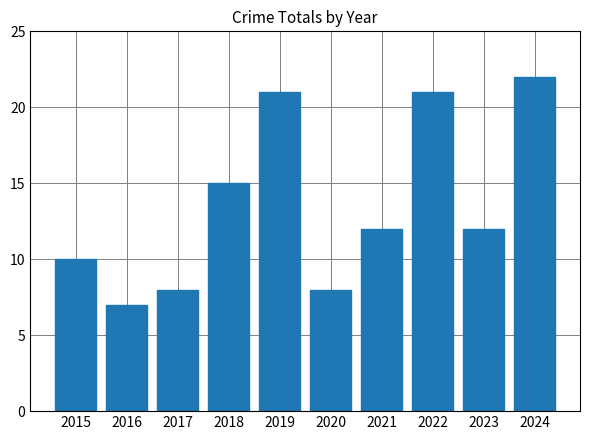

The chart shows a value of 7 at 2016. True or false?

True